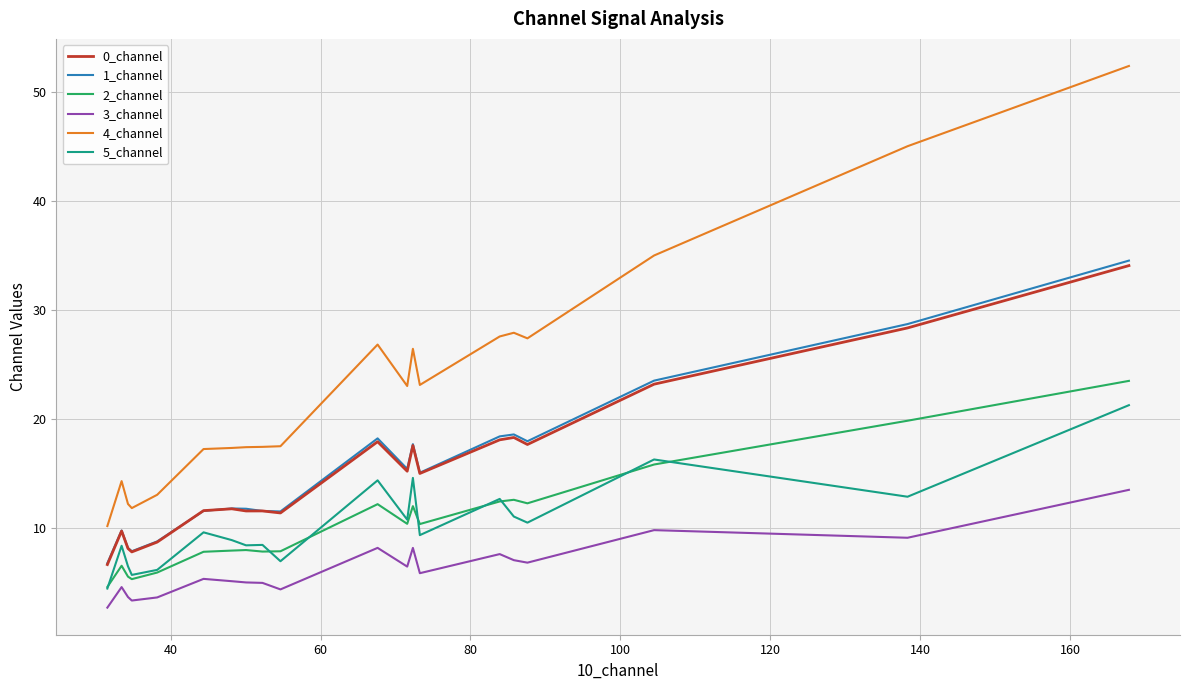

True or false: 3_channel and 5_channel cross at least once.

False